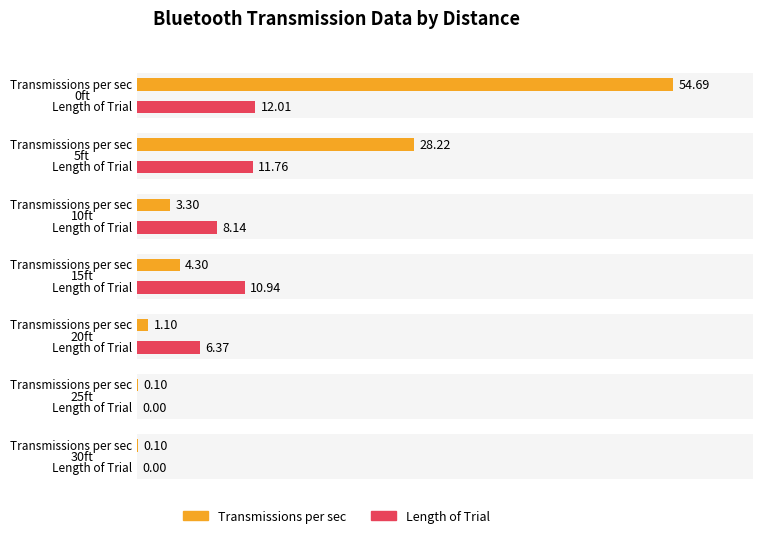

What is the label of the 1st bar from the left?

0ft